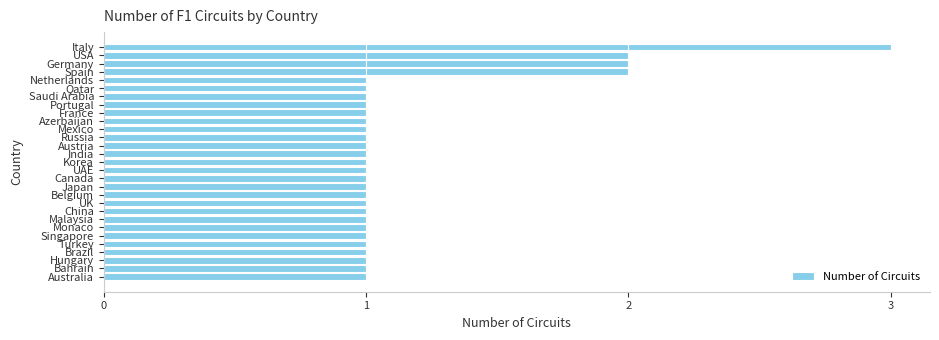

What is the sum of all values?

34